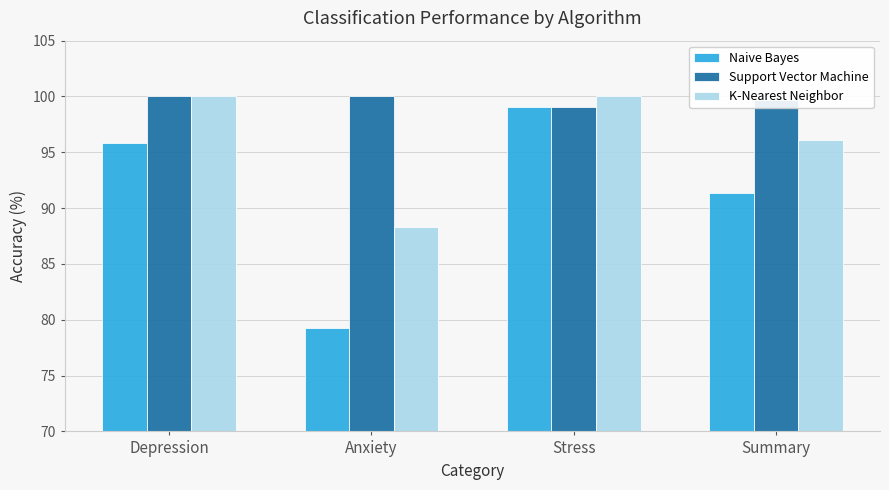

Reading left to right, what are all the values shown in this chart?

Naive Bayes: Depression=95.8	Anxiety=79.2	Stress=99.1	Summary=91.4
Support Vector Machine: Depression=100.0	Anxiety=100.0	Stress=99.1	Summary=99.7
K-Nearest Neighbor: Depression=100.0	Anxiety=88.3	Stress=100.0	Summary=96.1